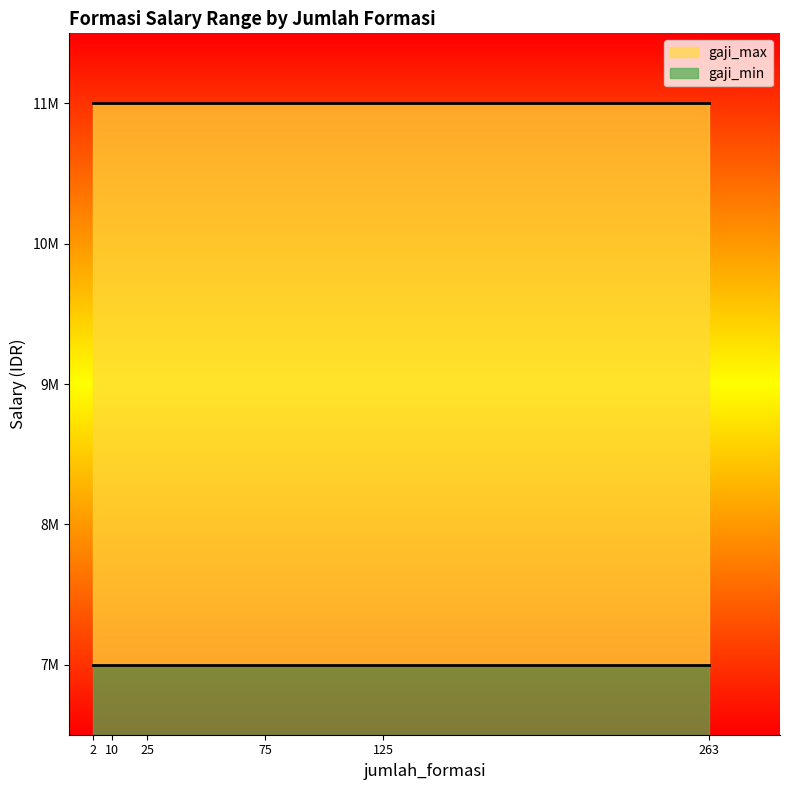

True or false: gaji_max and gaji_min intersect in this chart.

False